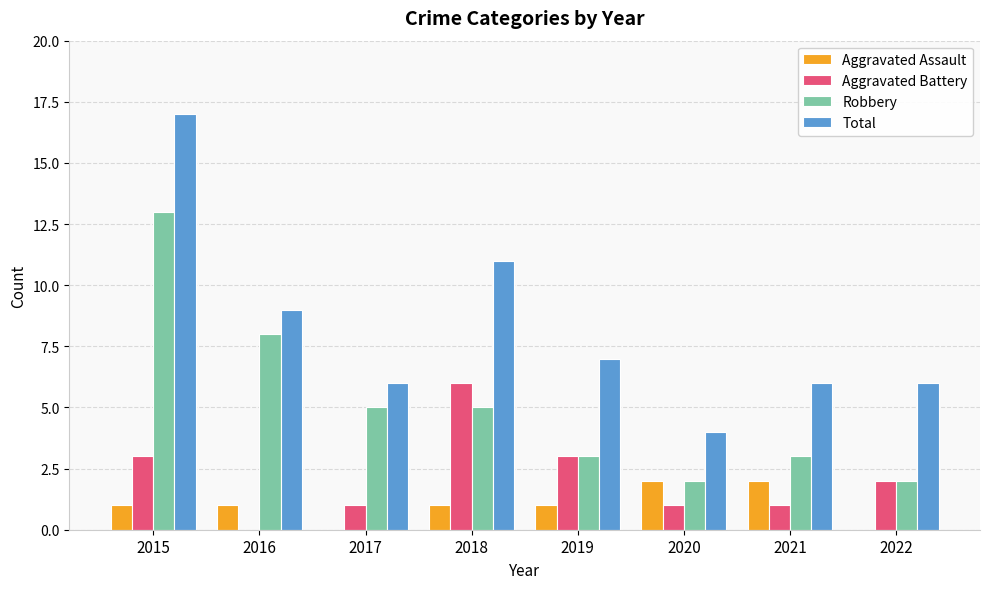

What is the highest value of the Total series?

17